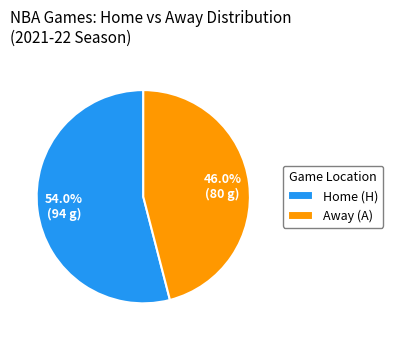

Which category has the biggest portion of the pie?

Home (H)